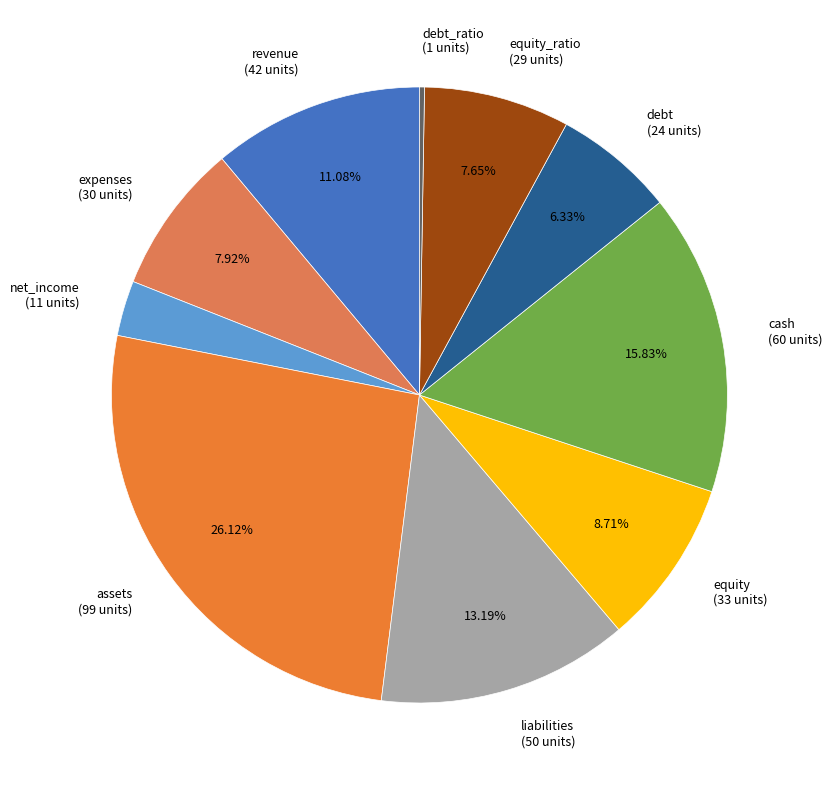

Is equity (33 units) the majority of the pie?

No